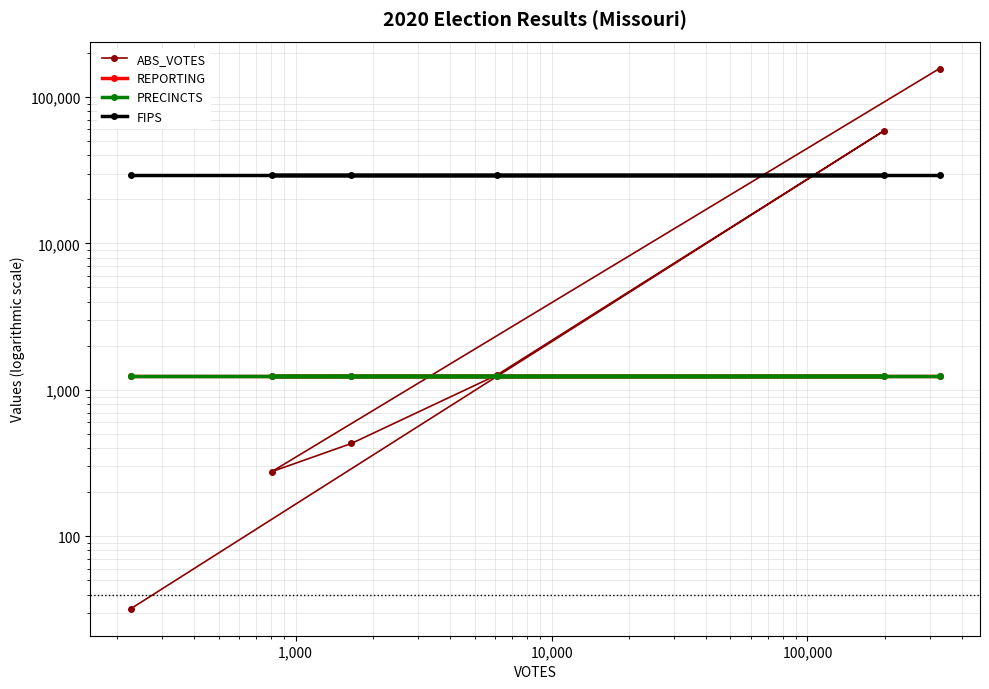

Which series has the largest range (max minus min)?

ABS_VOTES